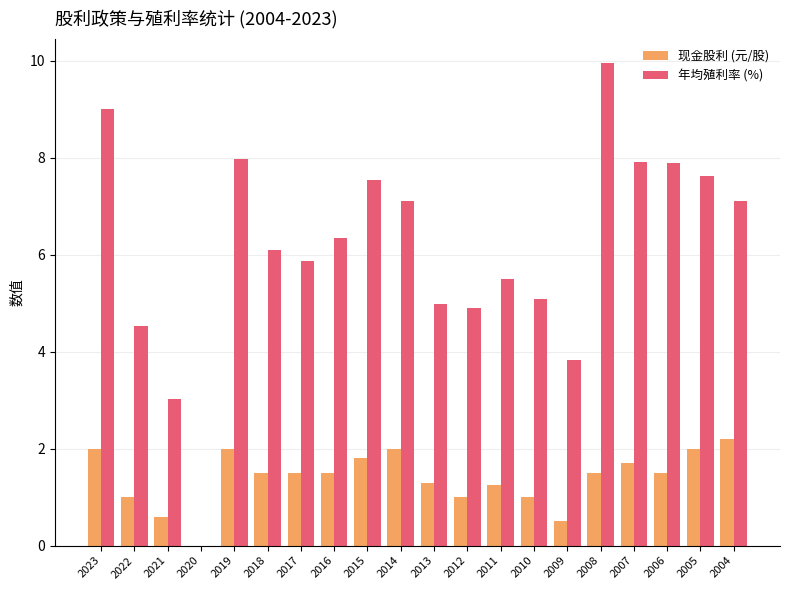

How many positive values does the 年均殖利率 (%) series have?

19